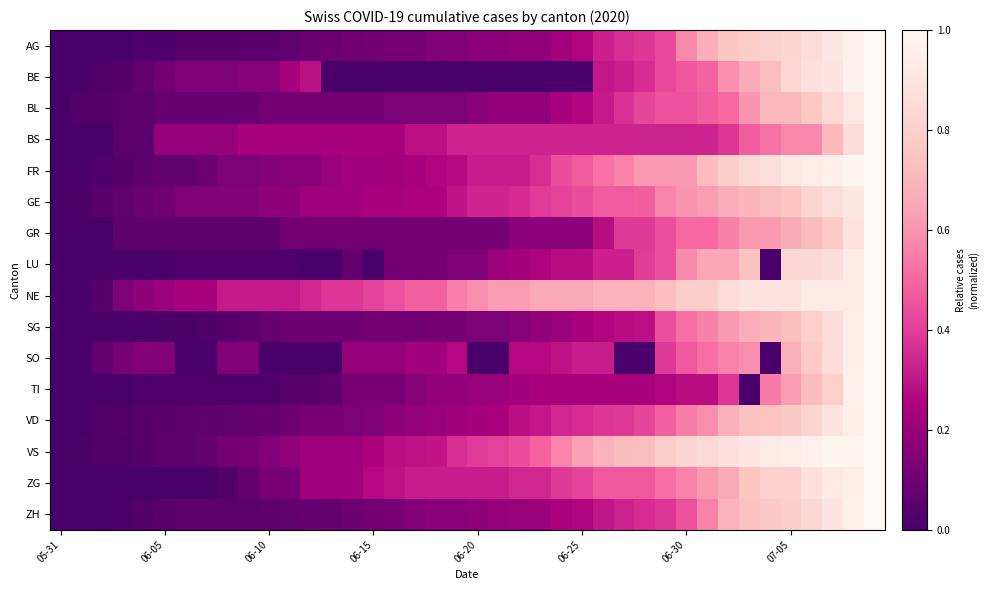

Reading right to left, transcribe all the data shown in this chart.

AG: 1.0	1.0	0.9	0.9	0.8	0.8	0.8	0.8	0.7	0.6	0.4	0.4	0.4	0.3	0.3	0.2	0.2	0.2	0.2	0.2	0.2	0.1	0.1	0.1	0.1	0.1	0.1	0.1	0.1	0.0	0.0	0.0	0.0	0.0	0.0	0.0	0.0	0.0	0.0	0.0
BE: 1.0	1.0	0.9	0.9	0.8	0.7	0.7	0.6	0.5	0.5	0.4	0.4	0.3	0.3	0.0	0.0	0.0	0.0	0.0	0.0	0.0	0.0	0.0	0.0	0.0	0.0	0.0	0.3	0.2	0.2	0.2	0.1	0.1	0.1	0.1	0.1	0.0	0.0	0.0	0.0
BL: 1.0	0.9	0.8	0.8	0.7	0.7	0.6	0.5	0.5	0.4	0.4	0.4	0.4	0.3	0.3	0.2	0.2	0.2	0.2	0.2	0.1	0.1	0.1	0.1	0.1	0.1	0.1	0.1	0.1	0.1	0.1	0.1	0.1	0.1	0.1	0.1	0.1	0.0	0.0	0.0
BS: 1.0	0.9	0.7	0.6	0.6	0.5	0.5	0.4	0.3	0.3	0.3	0.3	0.3	0.3	0.3	0.3	0.3	0.3	0.3	0.3	0.3	0.3	0.3	0.2	0.2	0.2	0.2	0.2	0.2	0.2	0.2	0.2	0.2	0.2	0.2	0.0	0.0	0.0	0.0	0.0
FR: 1.0	1.0	1.0	0.9	0.9	0.9	0.8	0.8	0.7	0.6	0.6	0.6	0.6	0.5	0.5	0.4	0.4	0.3	0.3	0.3	0.3	0.3	0.2	0.2	0.2	0.2	0.2	0.2	0.2	0.1	0.1	0.1	0.1	0.1	0.1	0.1	0.0	0.0	0.0	0.0
GE: 1.0	0.9	0.9	0.8	0.8	0.7	0.7	0.7	0.6	0.6	0.6	0.5	0.5	0.5	0.4	0.4	0.4	0.3	0.3	0.3	0.3	0.2	0.2	0.2	0.2	0.2	0.2	0.2	0.2	0.2	0.2	0.2	0.1	0.1	0.1	0.1	0.1	0.0	0.0	0.0
GR: 1.0	0.9	0.8	0.7	0.7	0.6	0.6	0.6	0.5	0.5	0.4	0.4	0.4	0.3	0.2	0.2	0.2	0.2	0.1	0.1	0.1	0.1	0.1	0.1	0.1	0.1	0.1	0.1	0.1	0.1	0.1	0.1	0.1	0.1	0.1	0.1	0.1	0.0	0.0	0.0
LU: 1.0	0.9	0.9	0.8	0.8	0.0	0.7	0.7	0.7	0.6	0.4	0.4	0.3	0.3	0.3	0.3	0.3	0.2	0.2	0.1	0.1	0.1	0.1	0.1	0.0	0.1	0.0	0.0	0.0	0.0	0.0	0.0	0.0	0.0	0.0	0.0	0.0	0.0	0.0	0.0
NE: 1.0	0.9	0.9	0.9	0.9	0.9	0.9	0.9	0.8	0.8	0.7	0.7	0.7	0.7	0.7	0.7	0.7	0.6	0.6	0.6	0.6	0.5	0.5	0.4	0.4	0.4	0.4	0.3	0.3	0.3	0.3	0.3	0.2	0.2	0.2	0.2	0.1	0.0	0.0	0.0
SG: 1.0	0.9	0.9	0.8	0.7	0.7	0.7	0.6	0.6	0.5	0.4	0.3	0.3	0.3	0.2	0.2	0.2	0.2	0.1	0.1	0.1	0.1	0.1	0.1	0.1	0.1	0.1	0.1	0.1	0.1	0.0	0.0	0.0	0.0	0.0	0.0	0.0	0.0	0.0	0.0
SO: 1.0	1.0	0.9	0.8	0.7	0.0	0.6	0.6	0.5	0.5	0.4	0.0	0.0	0.3	0.3	0.3	0.3	0.3	0.0	0.0	0.3	0.2	0.2	0.2	0.2	0.2	0.0	0.0	0.0	0.0	0.1	0.1	0.0	0.0	0.1	0.1	0.1	0.1	0.0	0.0
TI: 1.0	1.0	0.8	0.7	0.6	0.5	0.0	0.4	0.3	0.3	0.3	0.2	0.2	0.2	0.2	0.2	0.2	0.2	0.2	0.2	0.2	0.2	0.2	0.1	0.1	0.1	0.1	0.0	0.0	0.0	0.0	0.0	0.0	0.0	0.0	0.0	0.0	0.0	0.0	0.0
VD: 1.0	1.0	0.9	0.8	0.8	0.7	0.7	0.7	0.6	0.5	0.5	0.4	0.4	0.4	0.4	0.3	0.3	0.3	0.2	0.2	0.2	0.2	0.2	0.2	0.1	0.1	0.1	0.1	0.1	0.1	0.1	0.1	0.1	0.1	0.0	0.0	0.0	0.0	0.0	0.0
VS: 1.0	1.0	1.0	1.0	0.9	0.9	0.9	0.9	0.8	0.8	0.8	0.7	0.7	0.7	0.6	0.6	0.5	0.4	0.4	0.4	0.4	0.3	0.3	0.3	0.2	0.2	0.2	0.2	0.2	0.1	0.1	0.1	0.1	0.1	0.0	0.0	0.0	0.0	0.0	0.0
ZG: 1.0	1.0	0.9	0.9	0.8	0.8	0.8	0.7	0.6	0.6	0.5	0.5	0.5	0.5	0.4	0.4	0.3	0.3	0.3	0.3	0.3	0.3	0.3	0.3	0.3	0.2	0.2	0.2	0.1	0.1	0.1	0.0	0.0	0.0	0.0	0.0	0.0	0.0	0.0	0.0
ZH: 1.0	1.0	0.9	0.8	0.8	0.8	0.7	0.7	0.6	0.4	0.4	0.4	0.3	0.3	0.3	0.2	0.2	0.2	0.2	0.2	0.2	0.2	0.1	0.1	0.1	0.1	0.1	0.1	0.1	0.1	0.1	0.1	0.1	0.1	0.0	0.0	0.0	0.0	0.0	0.0